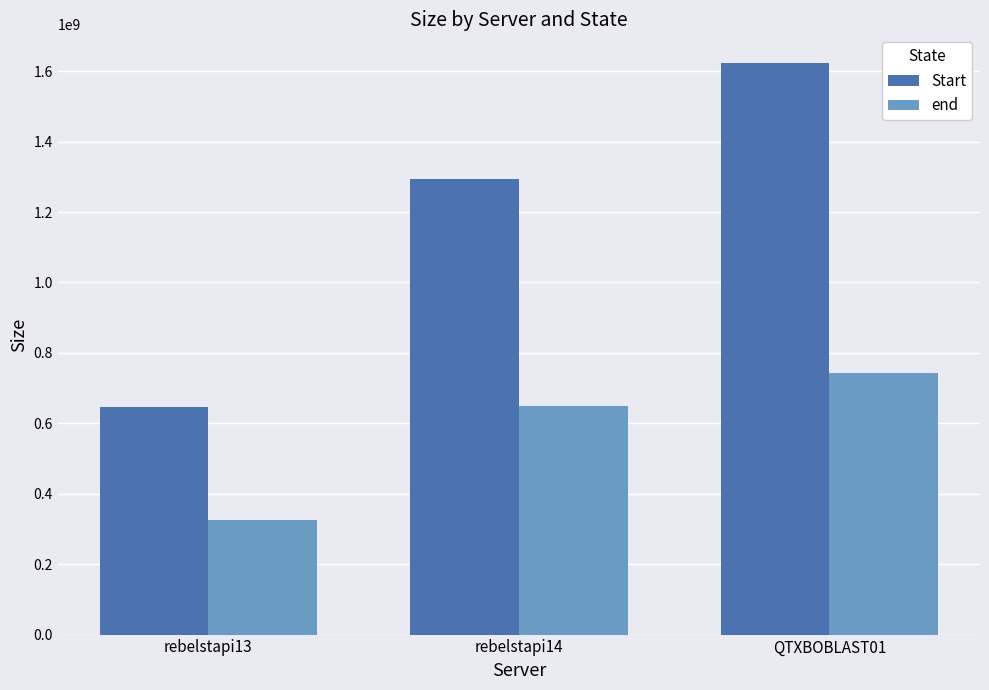

At which category is the sum across all series the highest?

QTXBOBLAST01